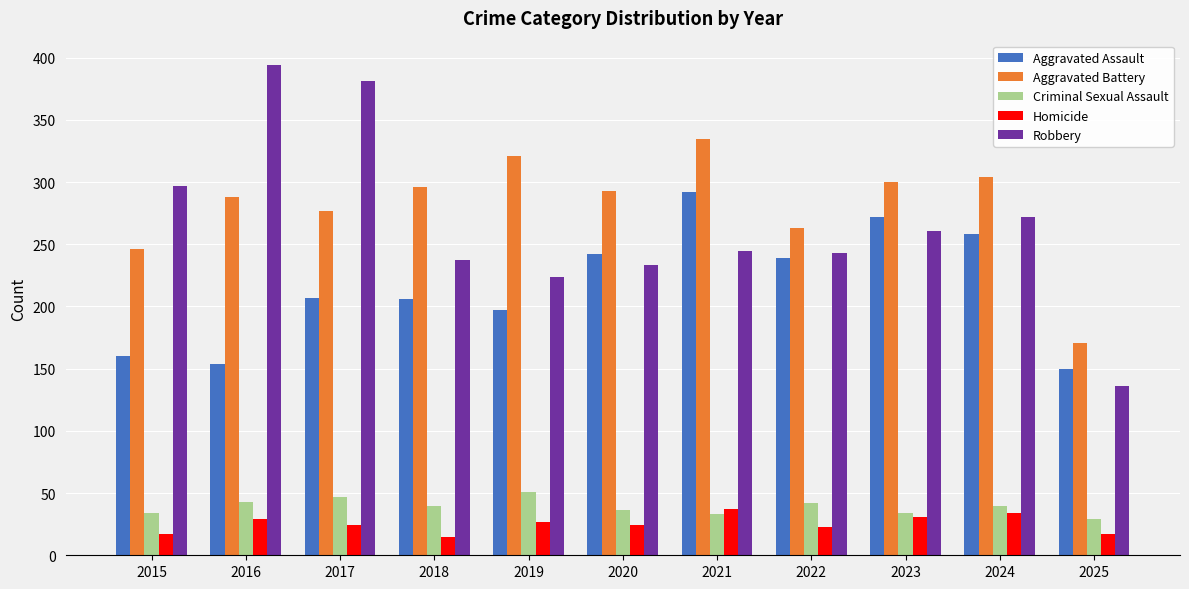

The value of Robbery at 2021 is 144. True or false?

False